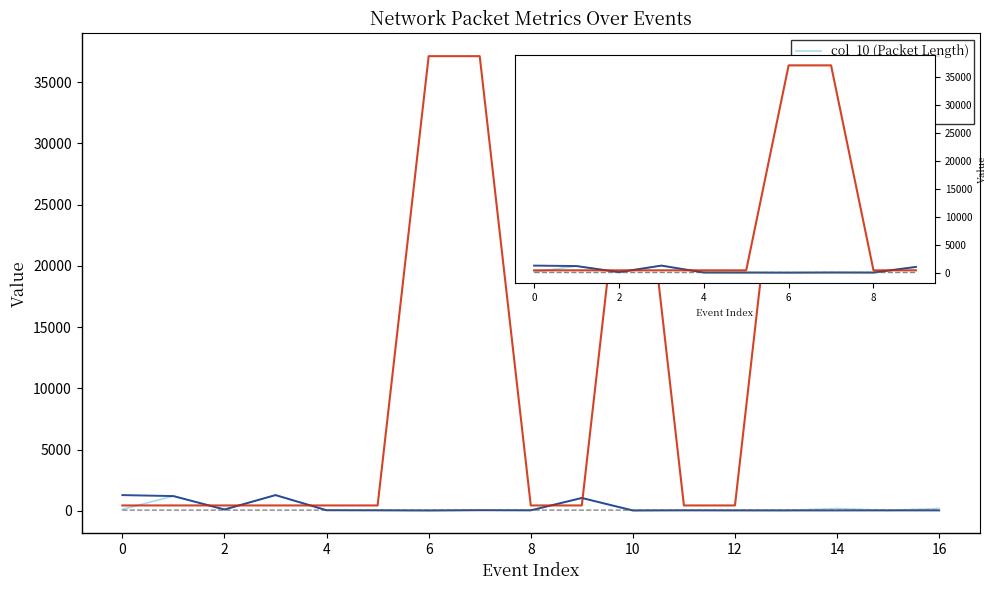

Which series has the widest spread of values?

col_5 (Dst Port)